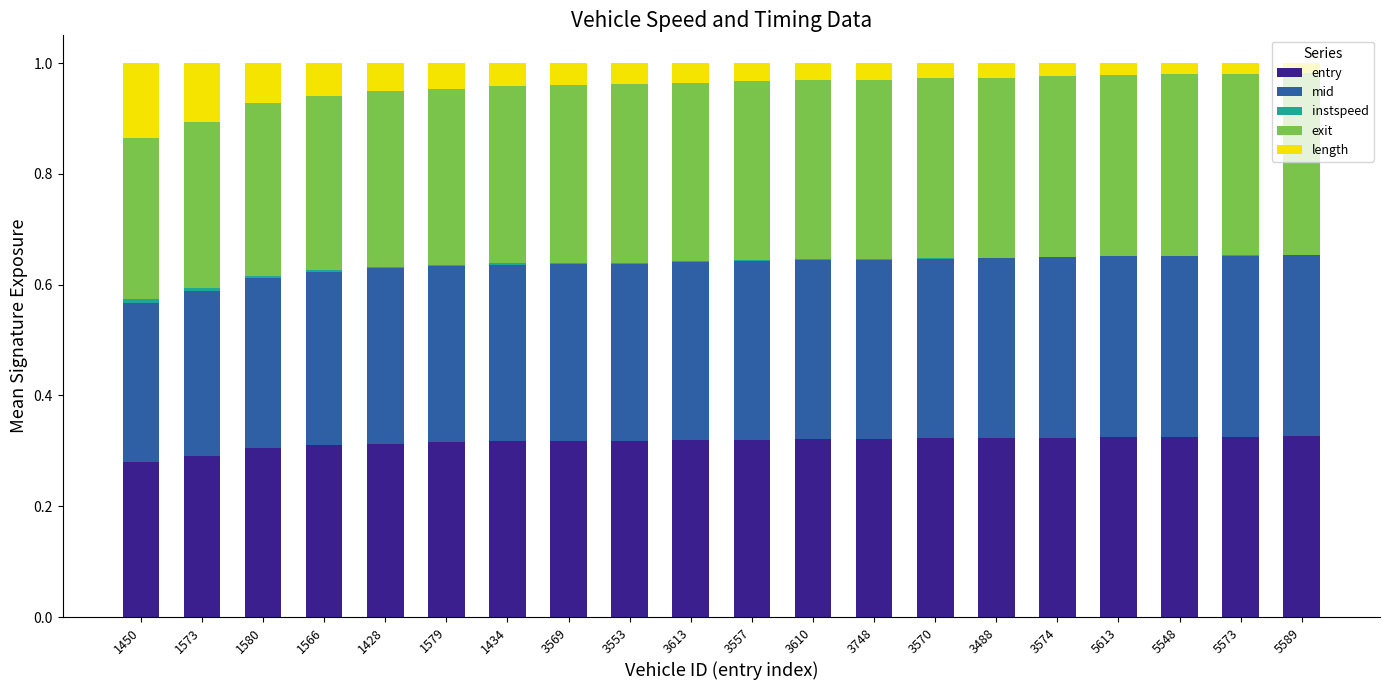

Are the bars grouped side by side (vs. stacked)?

No